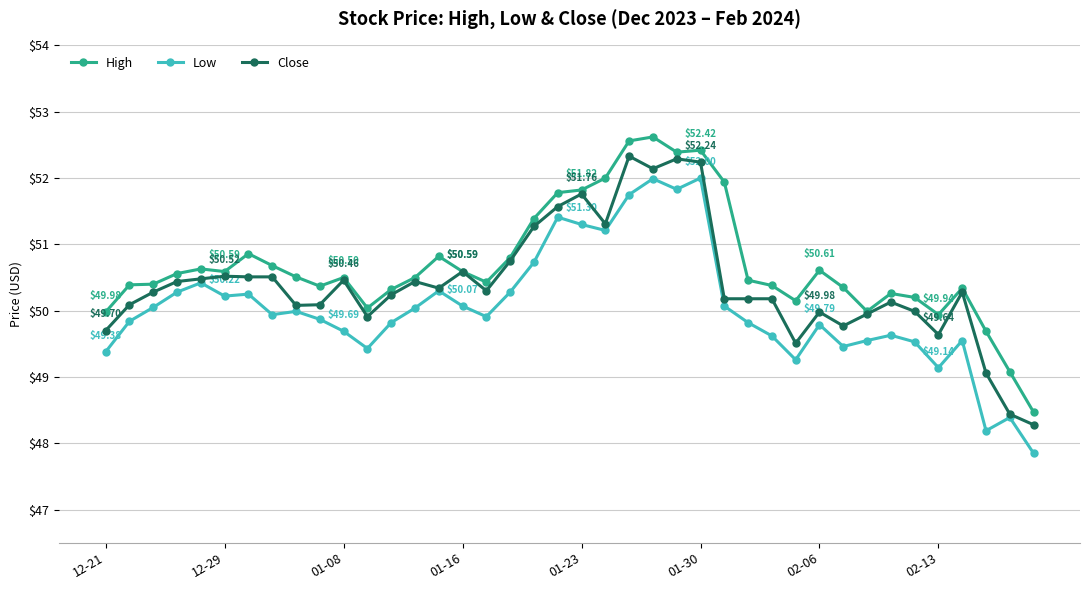

What is the average value of the Low series?

50.0